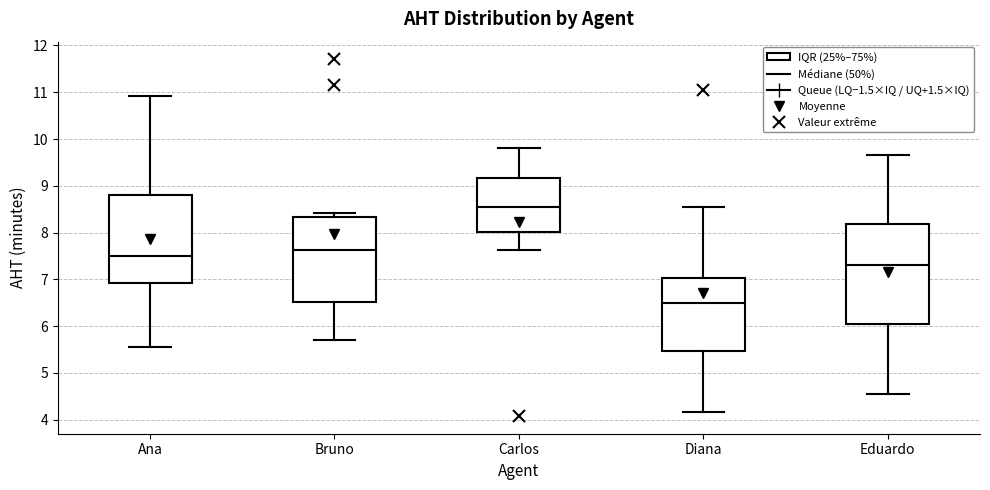

Which box has the lowest median line?

Diana